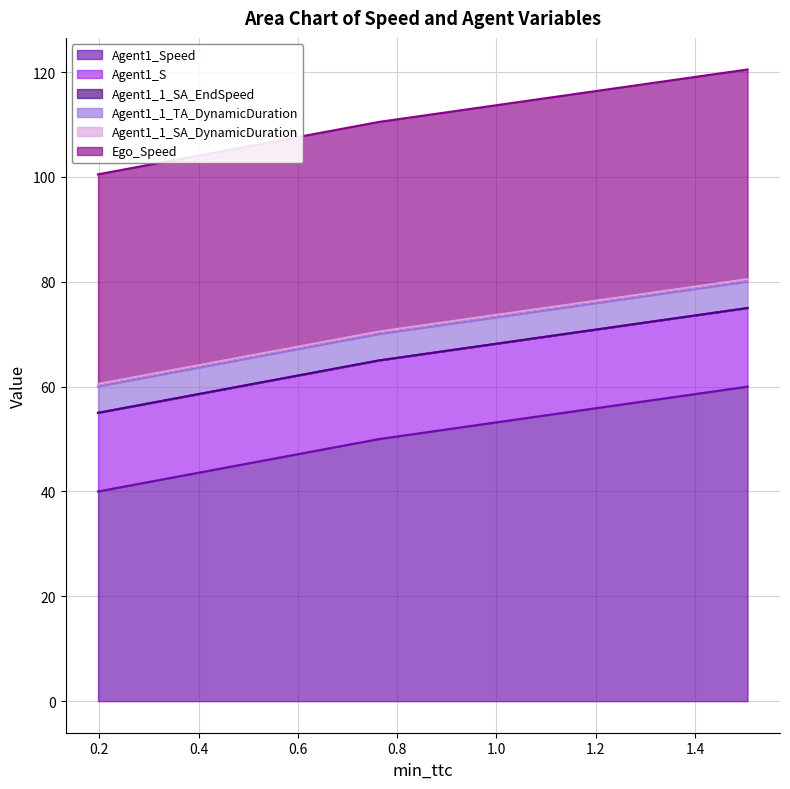

How many lines are shown in the chart?

6